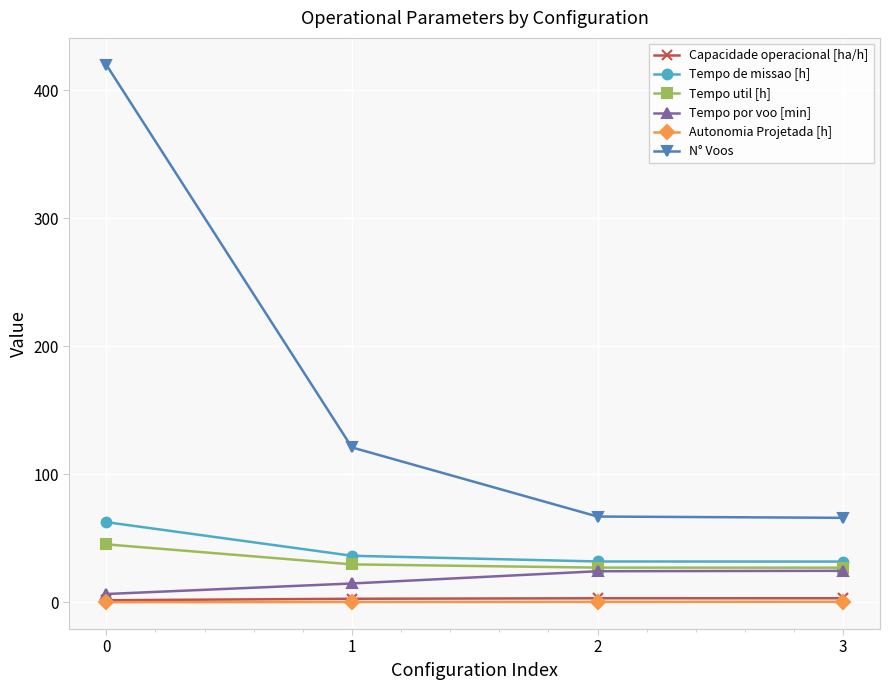

Between 0 and 2, which series saw the biggest shift?

N° Voos